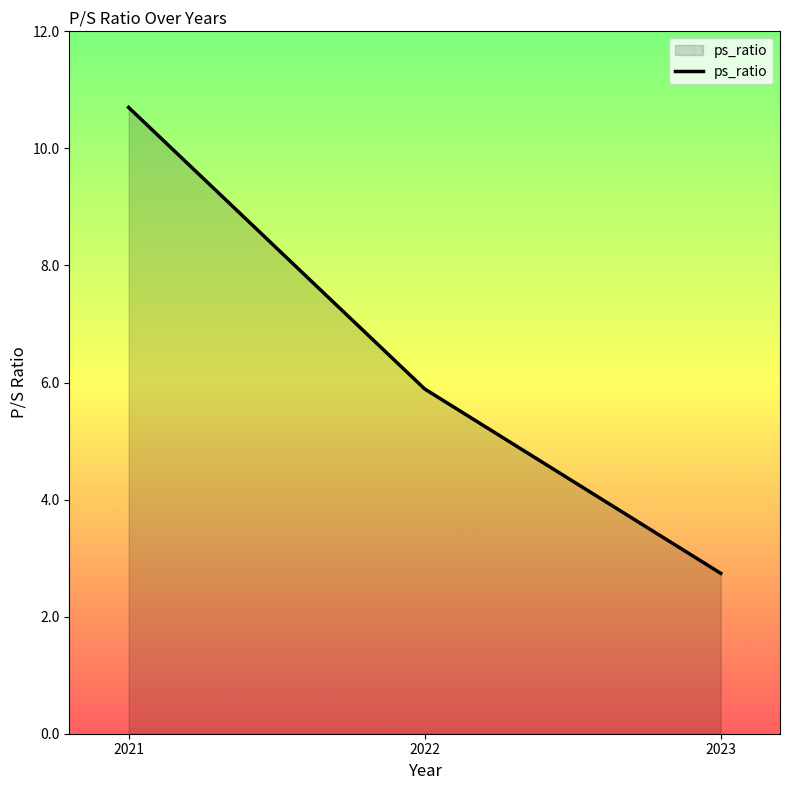

Rank the categories by value from lowest to highest.

2023, 2022, 2021